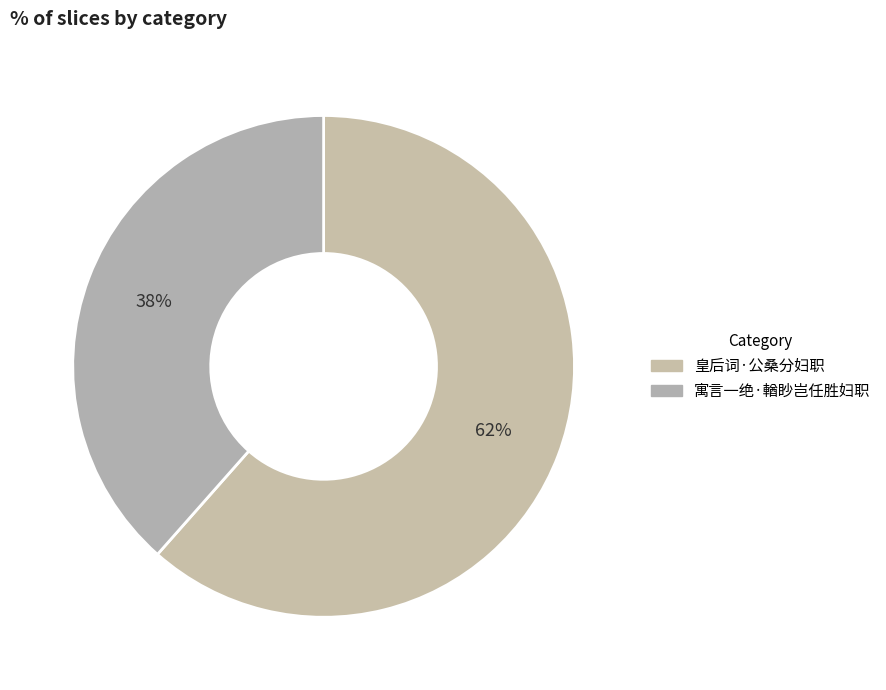

What is the ratio of the value at 皇后词·公桑分妇职 to the value at 寓言一绝·輶眇岂任胜妇职?

1.6